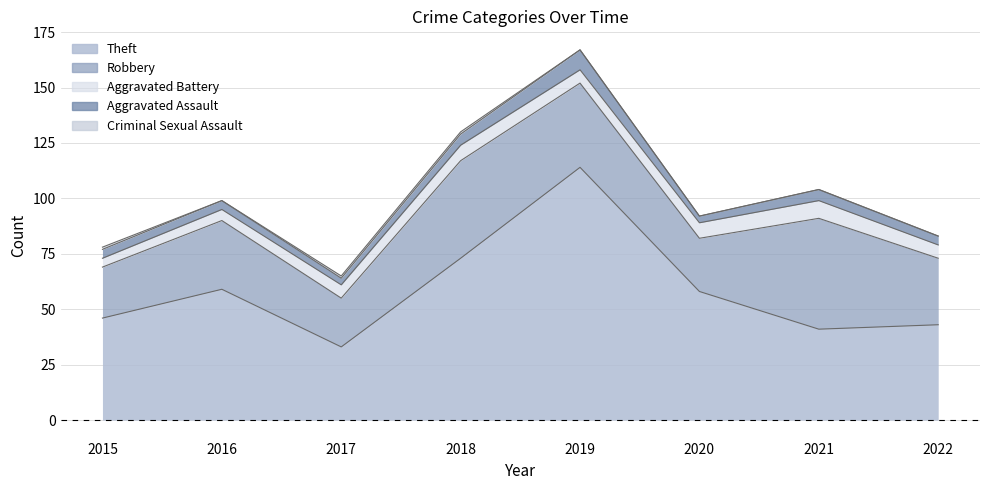

Where is the first local maximum for Aggravated Battery?

2018